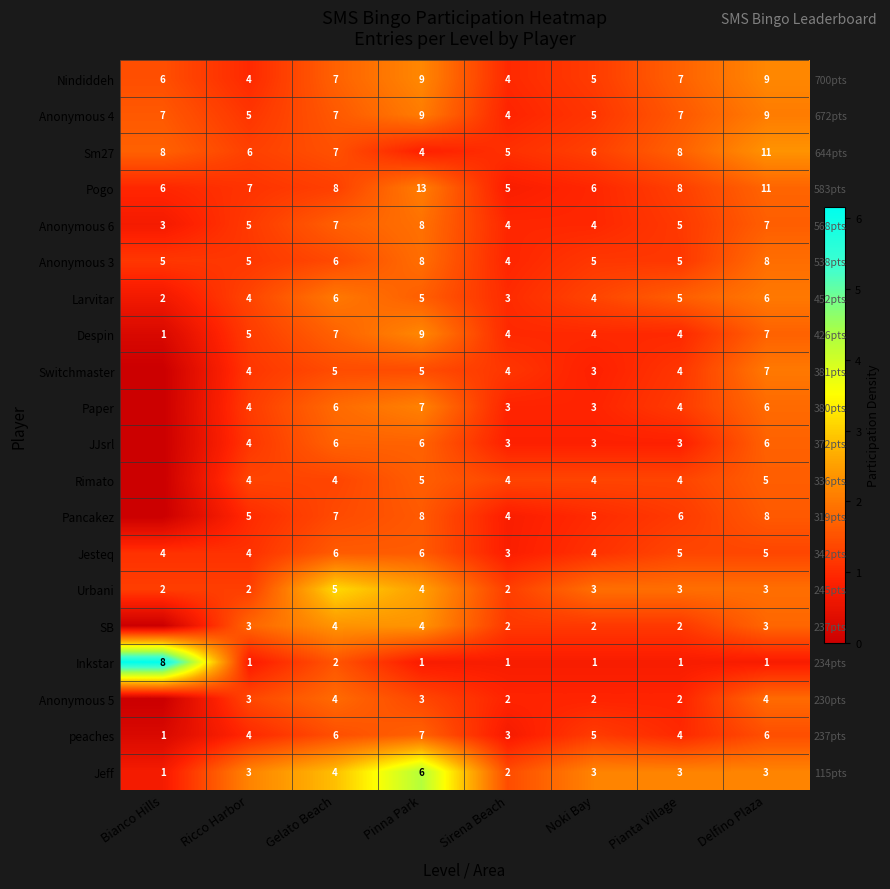

At which label is Jesteq closest to 1?

Bianco Hills